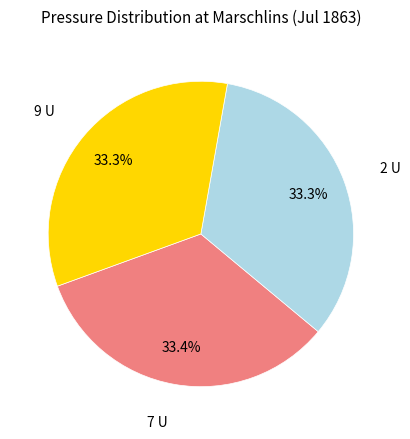

Approximately how many times larger is the value at 9 U compared to 2 U?

1.0